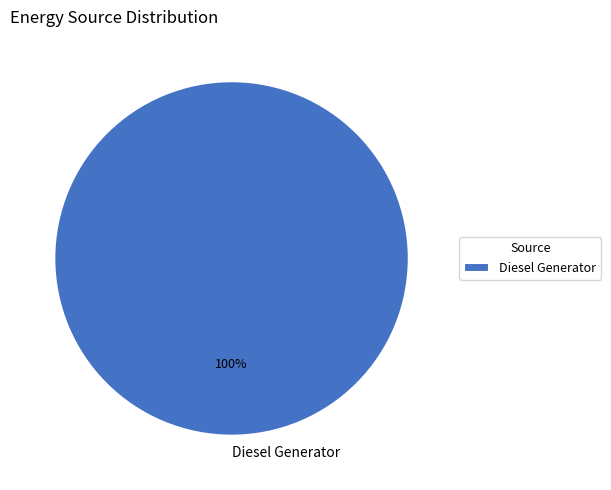

Rank the categories by value from lowest to highest.

Diesel Generator